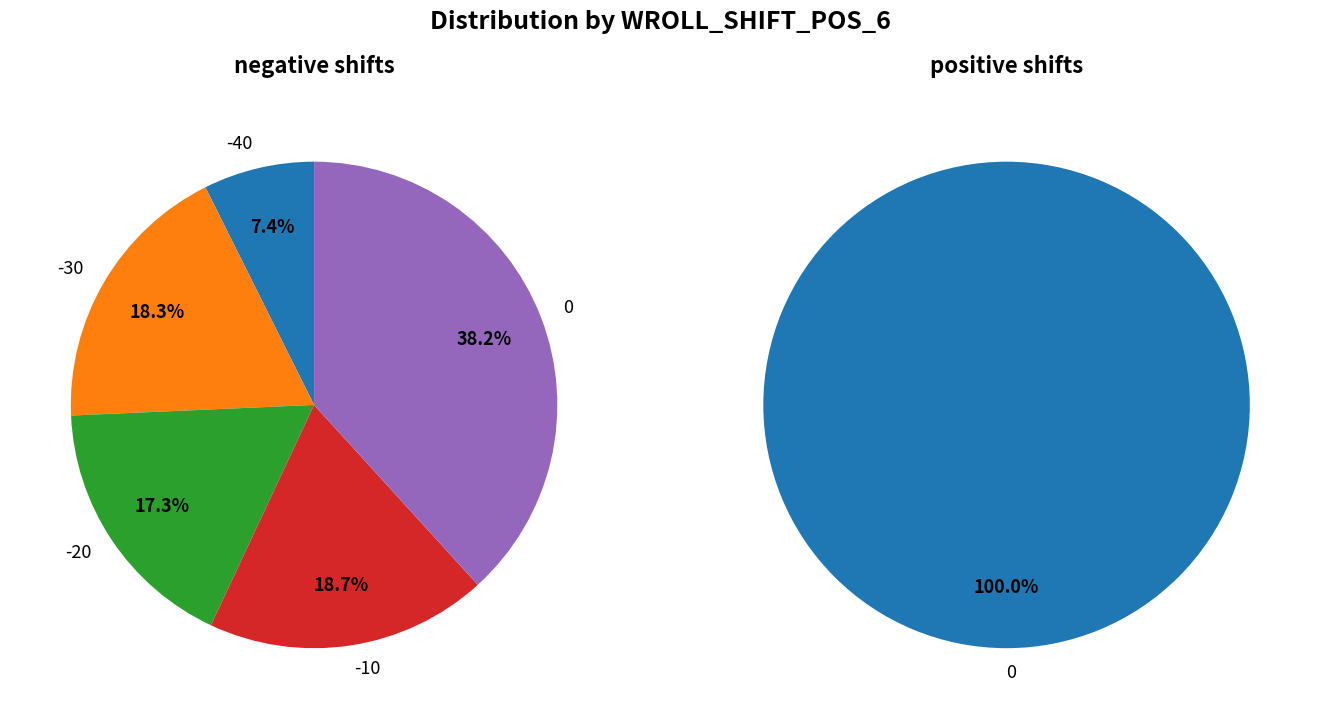

Does 0 represent more than half of the total?

No